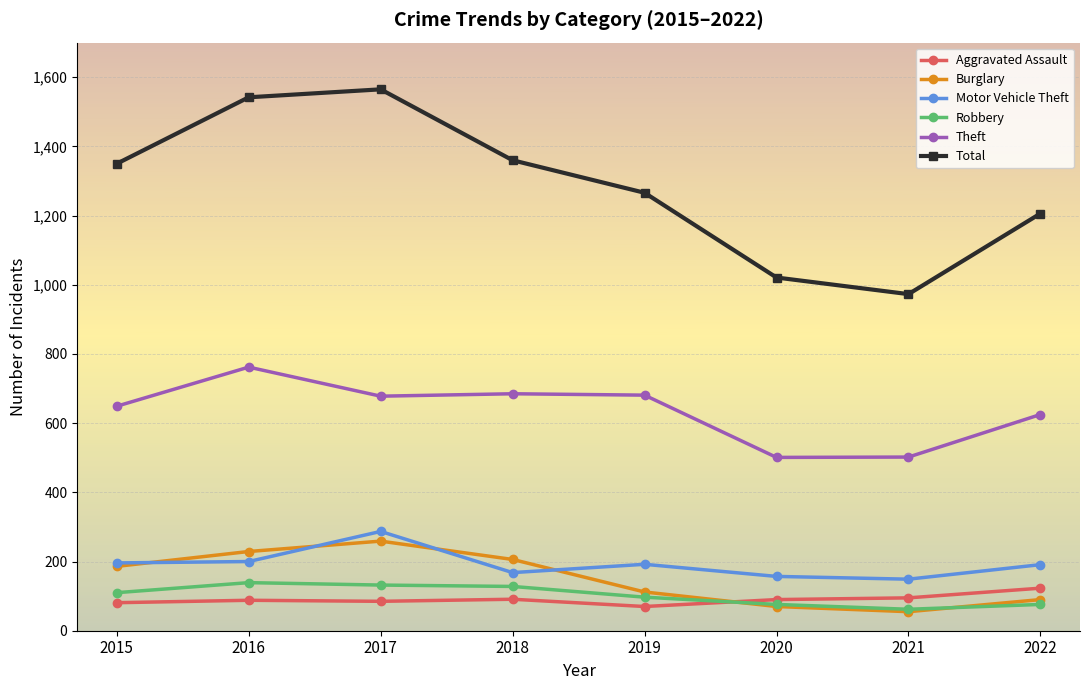

Count the number of categories in the chart.

8